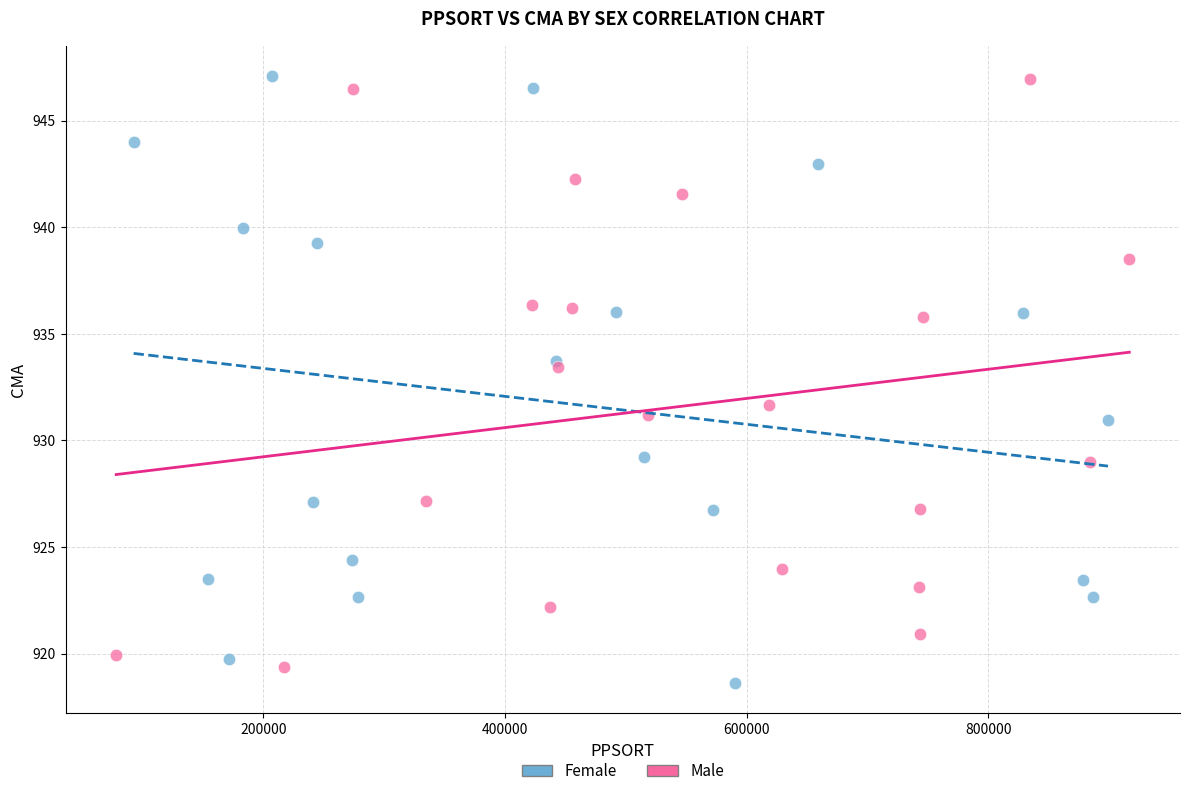

What are all the series names shown in the legend?

Female, Male